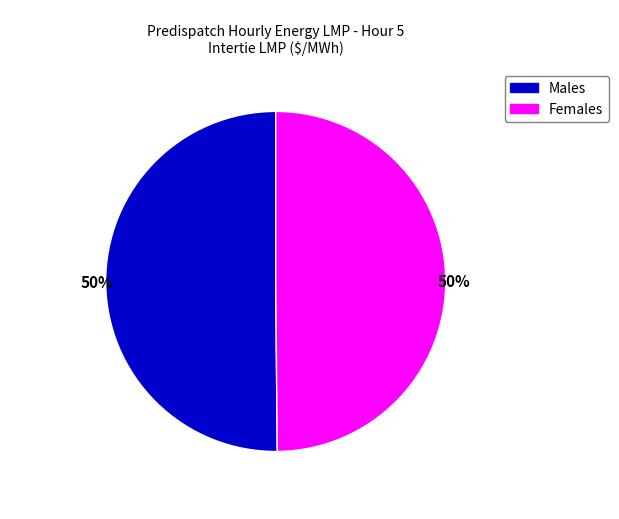

To the nearest percent, what is the average slice percentage?

50%